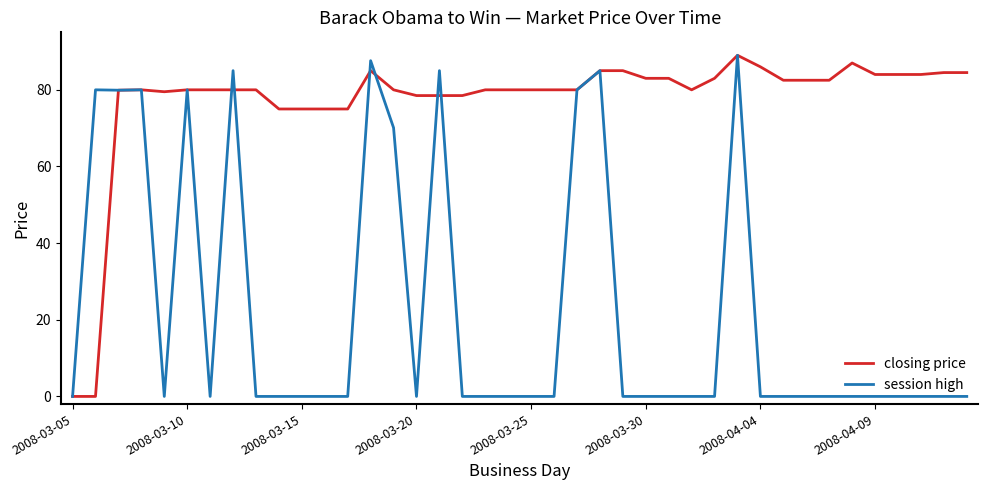

List the series in order of their overall mean, highest first.

closing price, session high